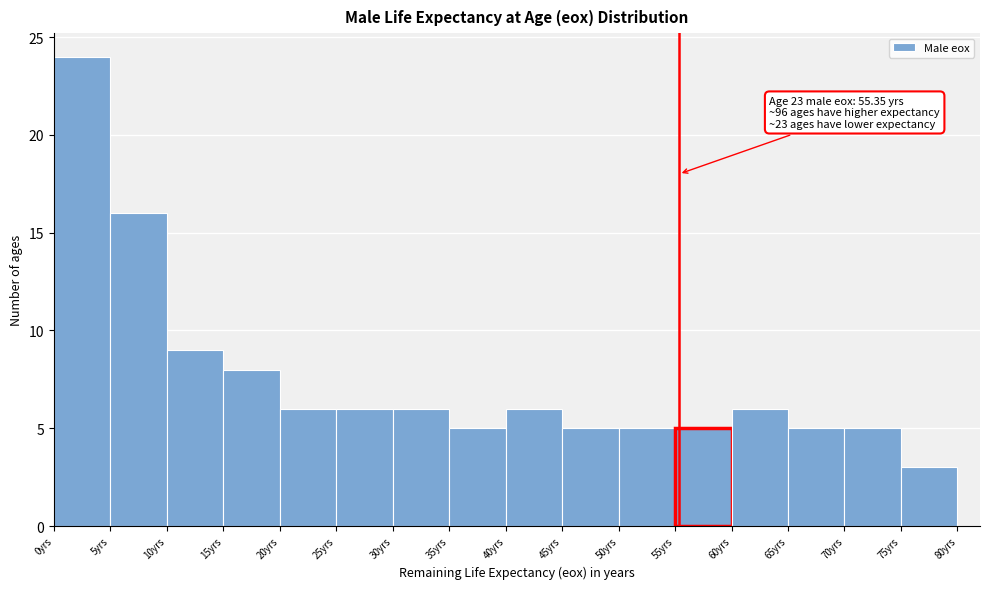

Over which range of the x-axis is the bar tallest?

0 to 5